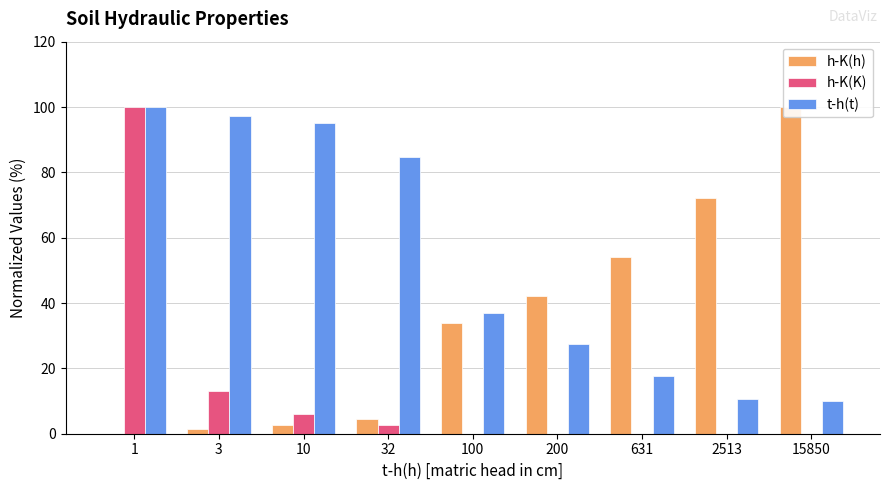

The value of h-K(K) at 15850 is 0.0. True or false?

True